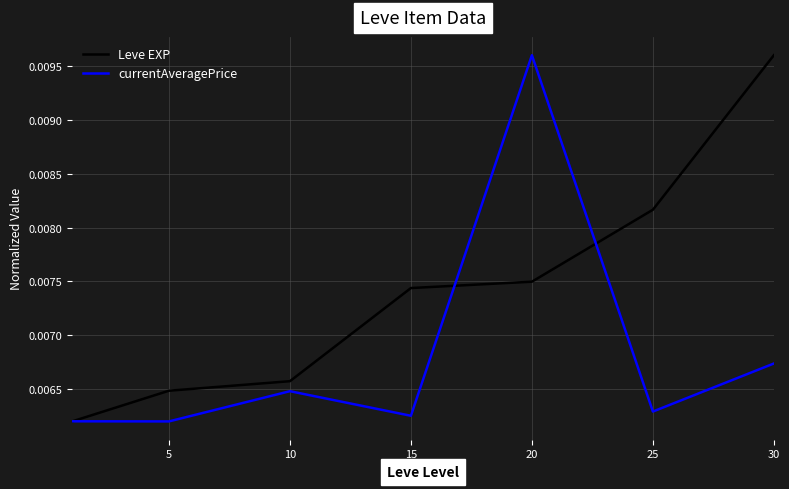

How many lines are shown in the chart?

2